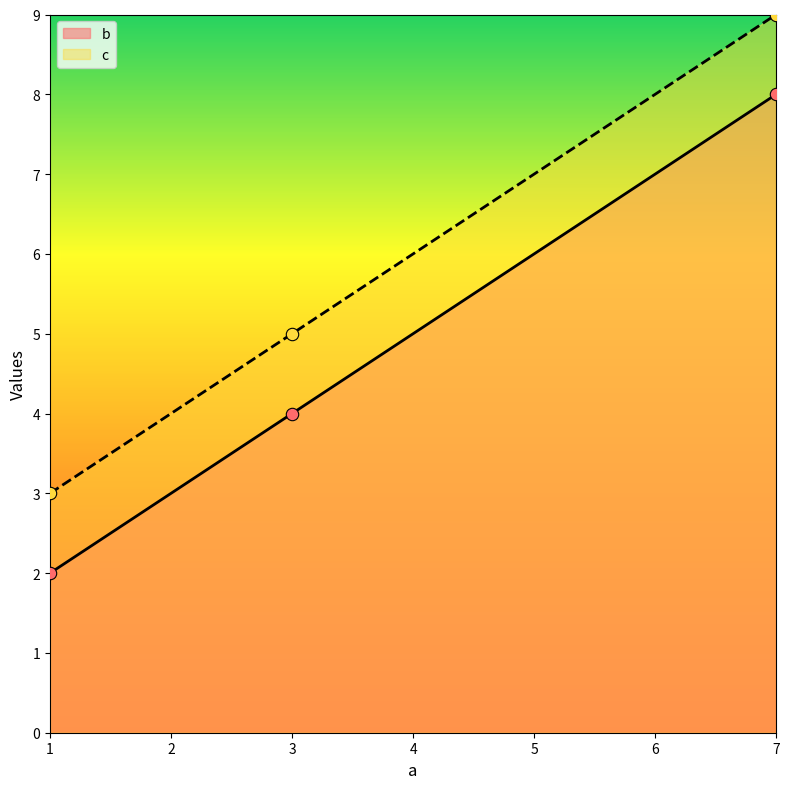

What is the total value across all series at 3?

9